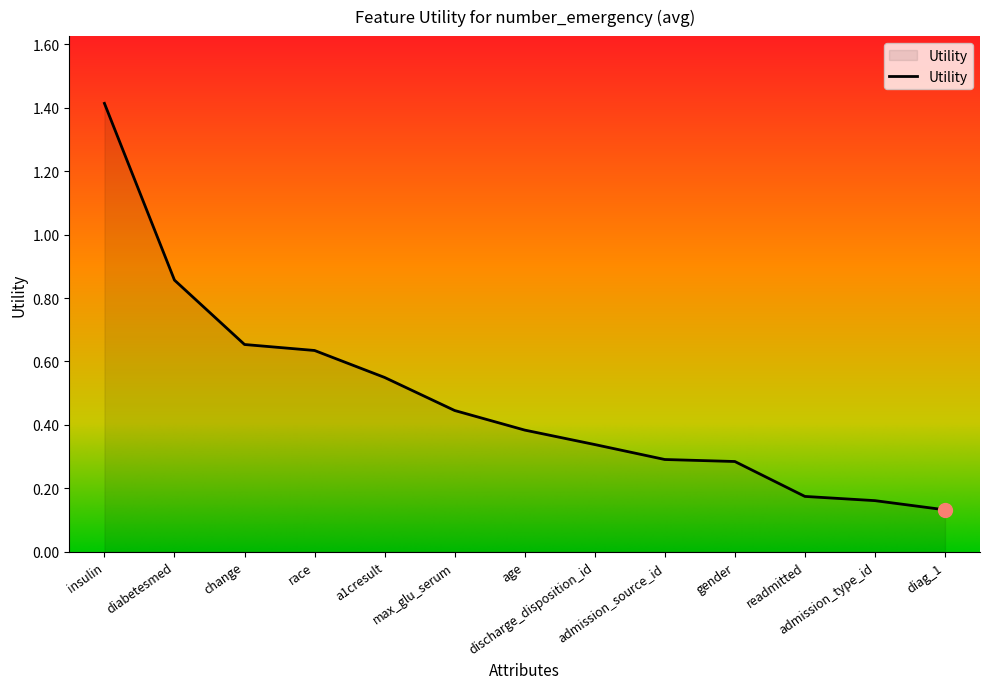

List the labels in order of value, smallest first.

diag_1, admission_type_id, readmitted, gender, admission_source_id, discharge_disposition_id, age, max_glu_serum, a1cresult, race, change, diabetesmed, insulin